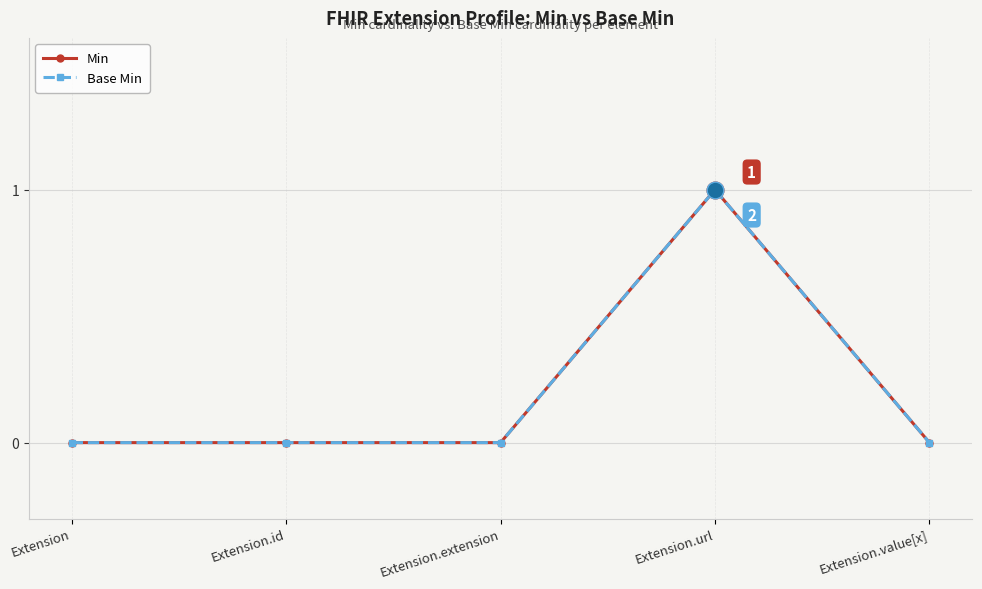

Between Extension.extension and Extension.value[x], which is larger?

Extension.extension